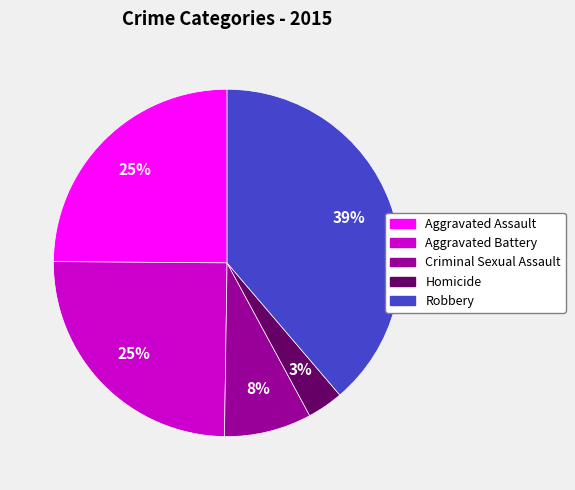

Which category has the smallest portion of the pie?

Homicide